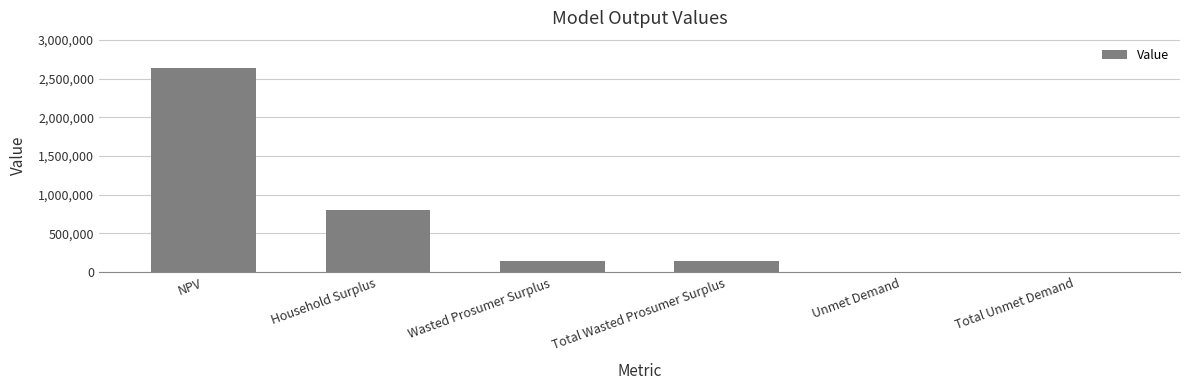

Reading left to right, extract all data points from this chart.

NPV=2630260.8	Household Surplus=808210.8	Wasted Prosumer Surplus=144017.9	Total Wasted Prosumer Surplus=144017.9	Unmet Demand=7661.7	Total Unmet Demand=7661.7